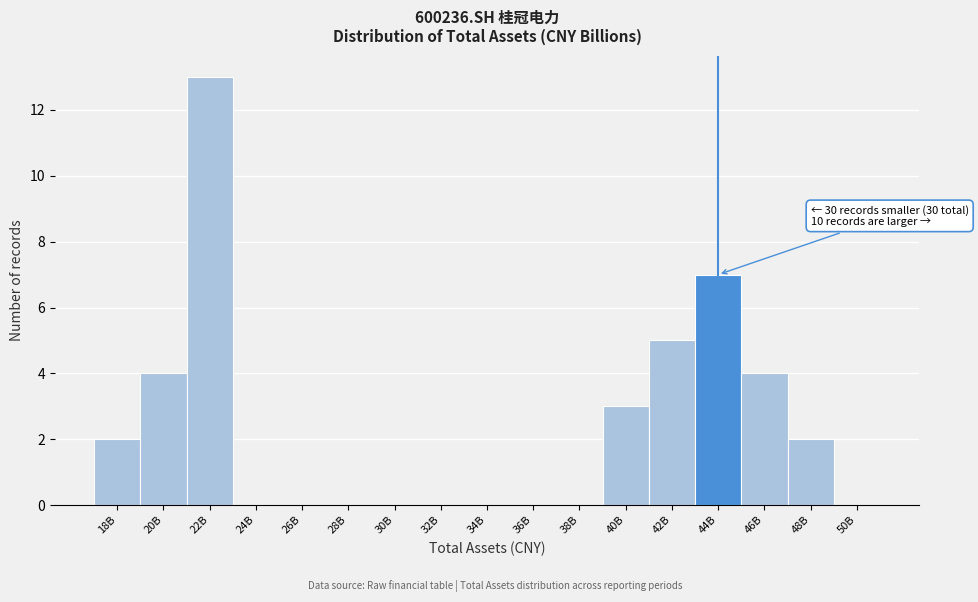

Reading left to right, what are all the values shown in this chart?

18B=2	20B=4	22B=13	24B=0	26B=0	28B=0	30B=0	32B=0	34B=0	36B=0	38B=0	40B=3	42B=5	44B=7	46B=4	48B=2	50B=0